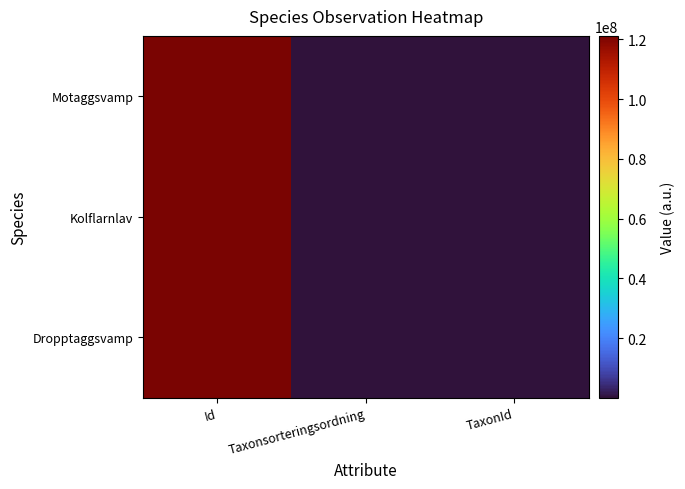

Count the number of categories in the chart.

3